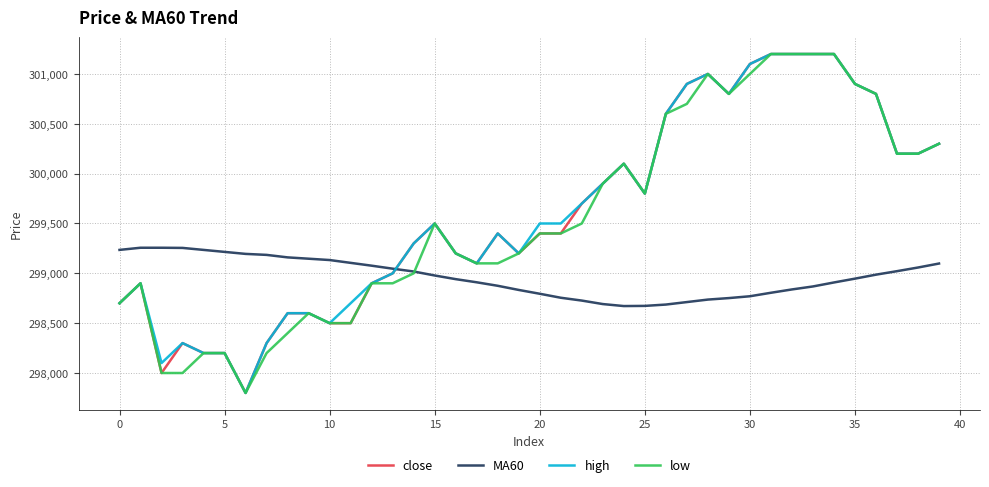

How many intersections are there between MA60 and close?

1